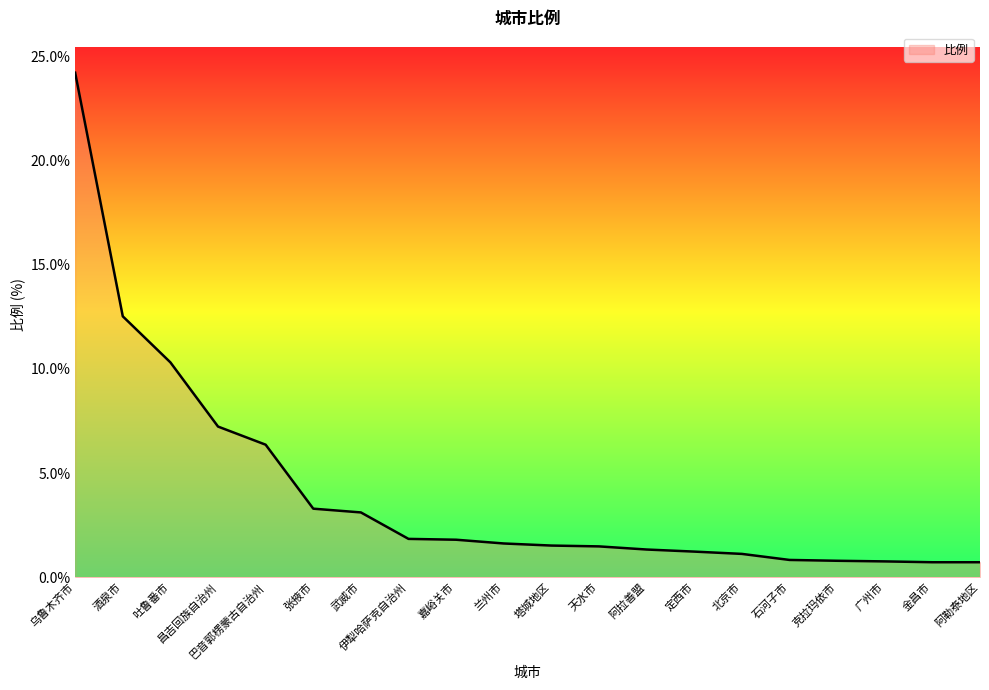

Between 巴音郭楞蒙古自治州 and 北京市, which is larger?

巴音郭楞蒙古自治州